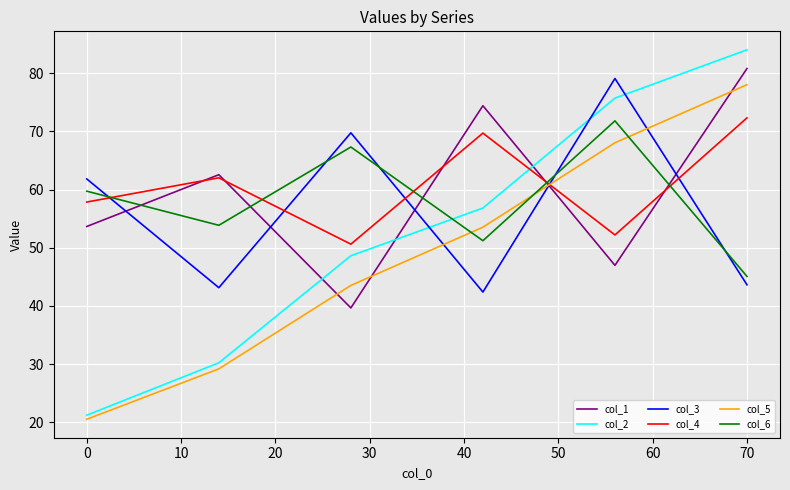

What is the lowest value of the col_1 series?

39.7